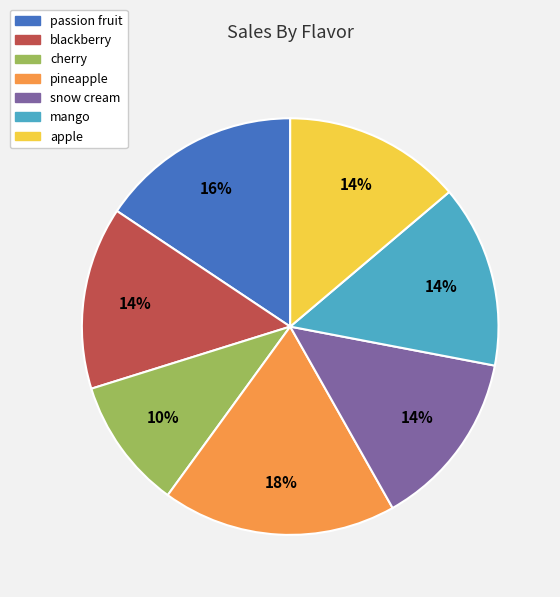

Which slice is the smallest?

cherry